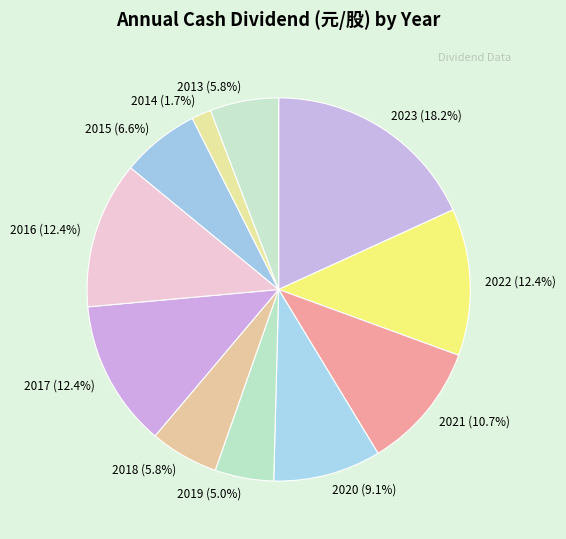

What is the total percentage of 2015 (6.6%) and 2019 (5.0%)?

11.6%